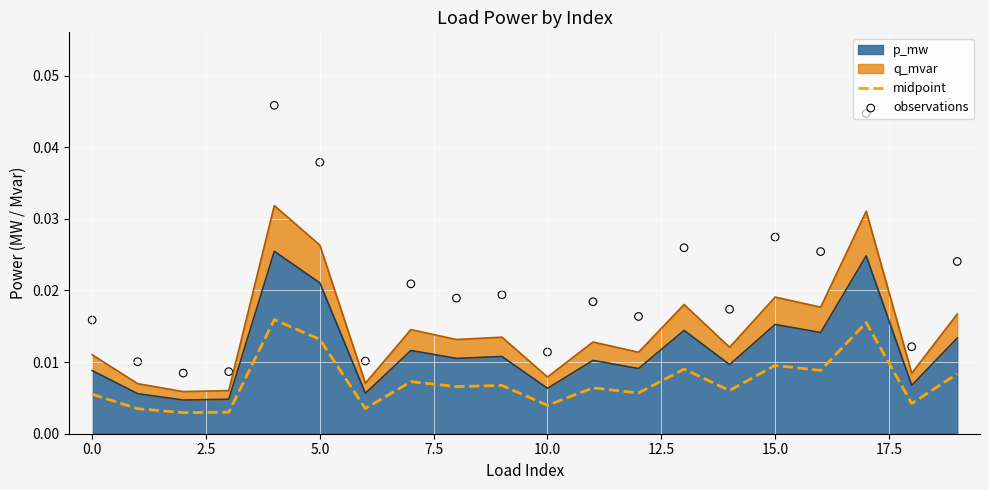

At how many categories does at least one series exceed 0?

20